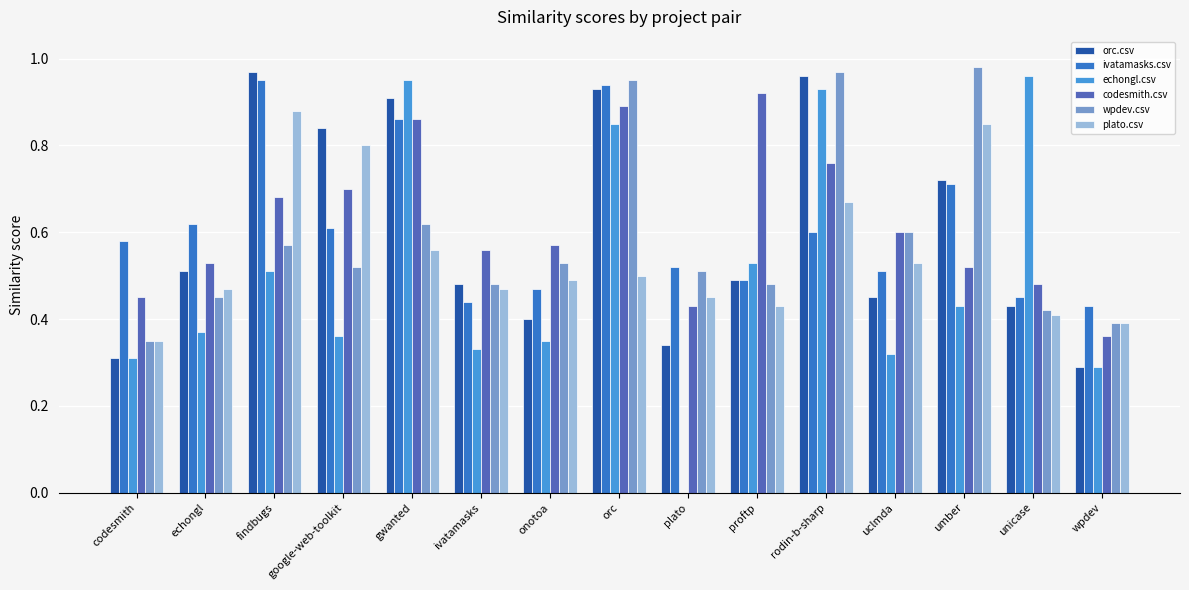

Is the value of codesmith.csv at onotoa greater than the value of echongl.csv at onotoa?

Yes